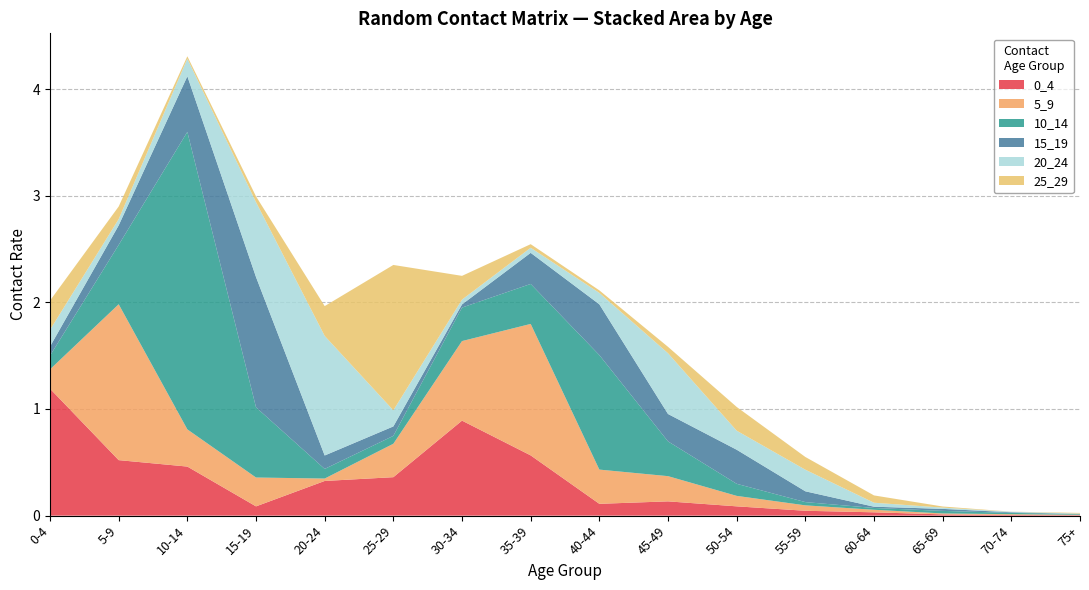

Reading left to right, what are all the values shown in this chart?

0_4: 0-4=1.2	5-9=0.5	10-14=0.5	15-19=0.1	20-24=0.3	25-29=0.4	30-34=0.9	35-39=0.6	40-44=0.1	45-49=0.1	50-54=0.1	55-59=0.0	60-64=0.0	65-69=0.0	70-74=0.0	75+=0.0
5_9: 0-4=0.2	5-9=1.5	10-14=0.3	15-19=0.3	20-24=0.0	25-29=0.3	30-34=0.7	35-39=1.2	40-44=0.3	45-49=0.2	50-54=0.1	55-59=0.1	60-64=0.0	65-69=0.0	70-74=0.0	75+=0.0
10_14: 0-4=0.1	5-9=0.6	10-14=2.8	15-19=0.7	20-24=0.1	25-29=0.1	30-34=0.3	35-39=0.4	40-44=1.1	45-49=0.3	50-54=0.1	55-59=0.0	60-64=0.0	65-69=0.0	70-74=0.0	75+=0.0
15_19: 0-4=0.1	5-9=0.2	10-14=0.5	15-19=1.2	20-24=0.1	25-29=0.1	30-34=0.0	35-39=0.3	40-44=0.5	45-49=0.3	50-54=0.3	55-59=0.1	60-64=0.0	65-69=0.0	70-74=0.0	75+=0.0
20_24: 0-4=0.2	5-9=0.1	10-14=0.2	15-19=0.7	20-24=1.1	25-29=0.2	30-34=0.0	35-39=0.0	40-44=0.1	45-49=0.6	50-54=0.2	55-59=0.2	60-64=0.0	65-69=0.0	70-74=0.0	75+=0.0
25_29: 0-4=0.3	5-9=0.1	10-14=0.0	15-19=0.1	20-24=0.3	25-29=1.4	30-34=0.2	35-39=0.0	40-44=0.0	45-49=0.1	50-54=0.2	55-59=0.1	60-64=0.1	65-69=0.0	70-74=0.0	75+=0.0